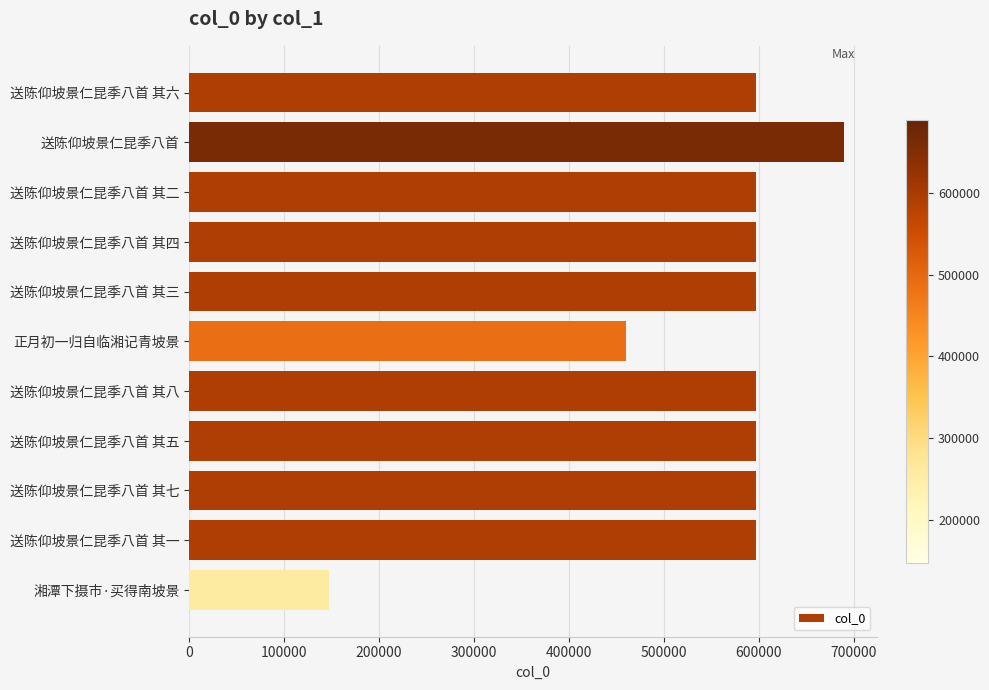

True or false: the data shows 147094 at 湘潭下摄市·买得南坡景.

True